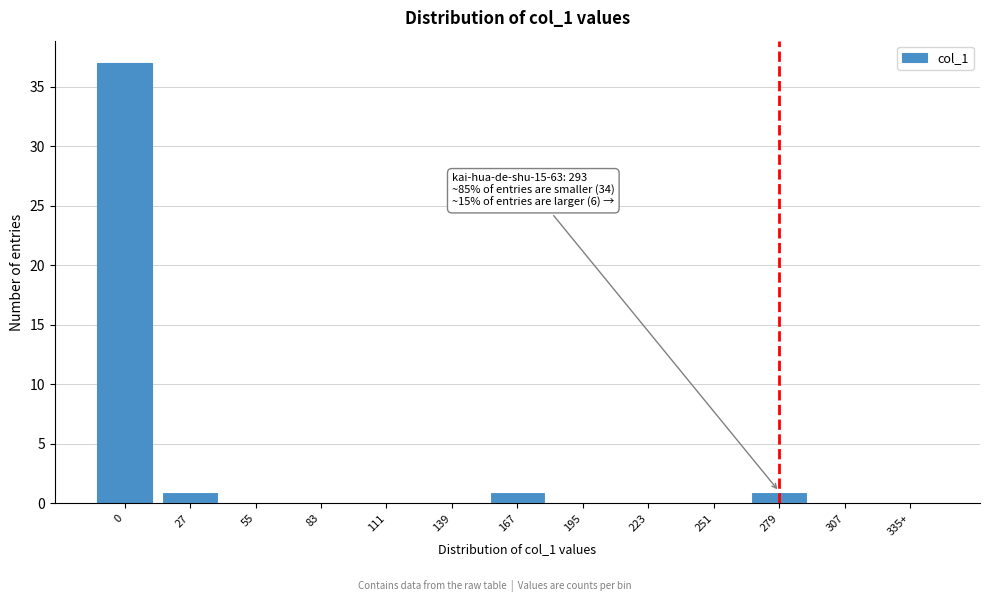

Reading left to right, what are all the values shown in this chart?

0=37	27=1	55=0	83=0	111=0	139=0	167=1	195=0	223=0	251=0	279=1	307=0	335+=0